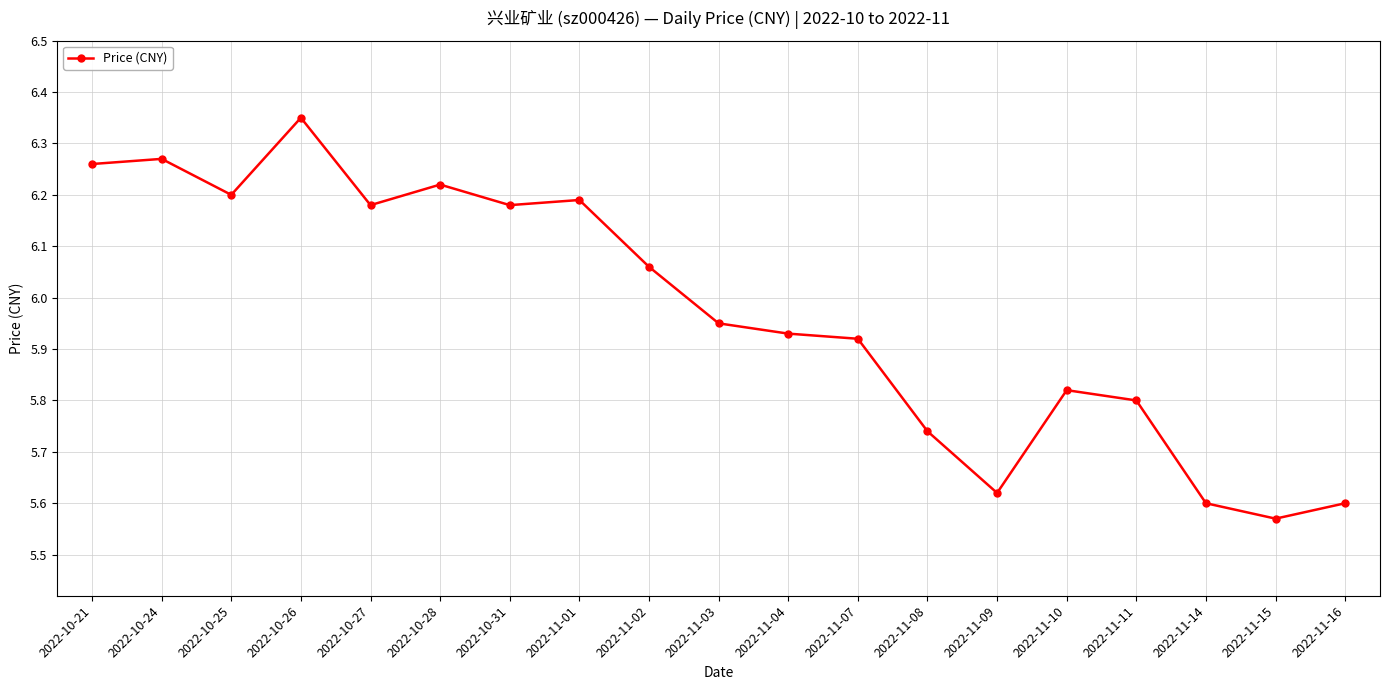

What position from the left is 2022-10-28?

6